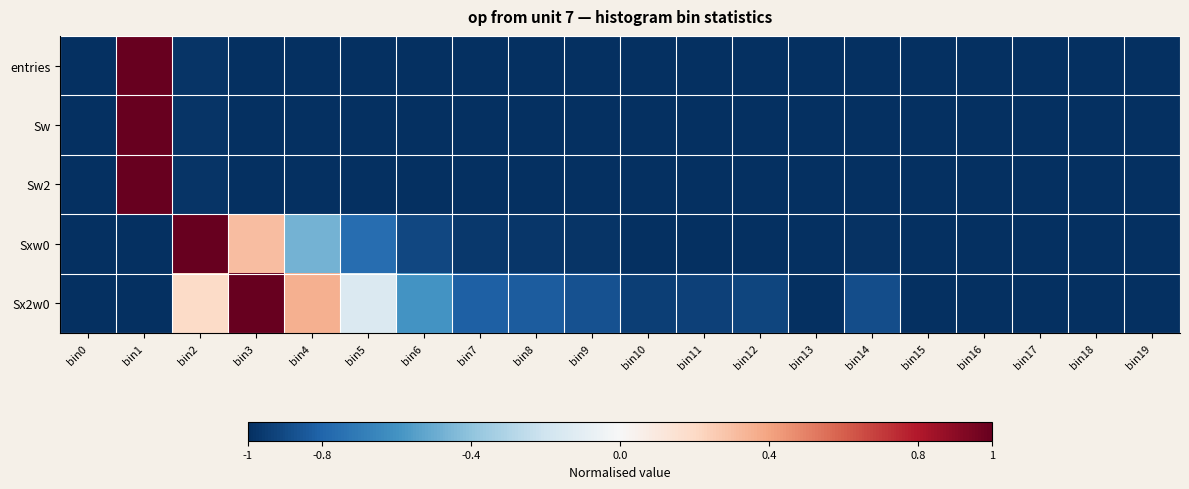

Which has a higher value, bin4 or bin12?

bin4